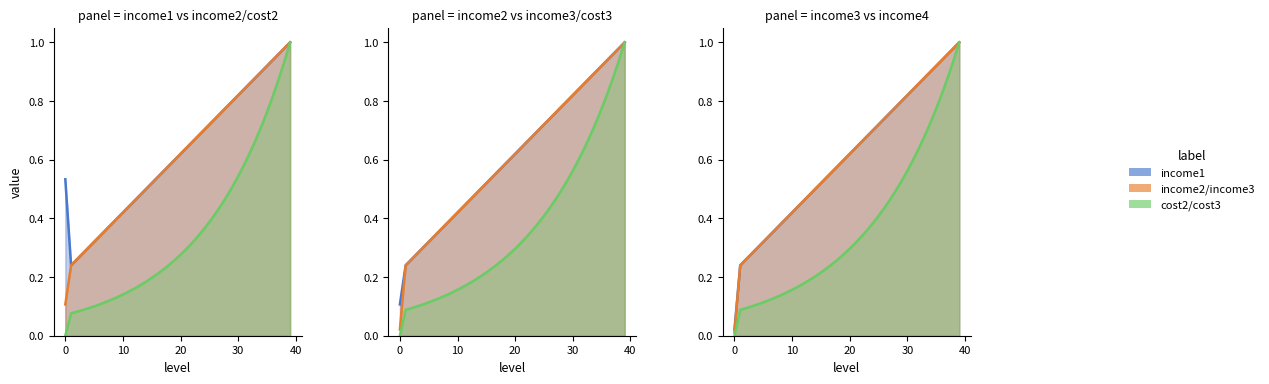

True or false: cost3 has a value of 0.0 at 3.

False